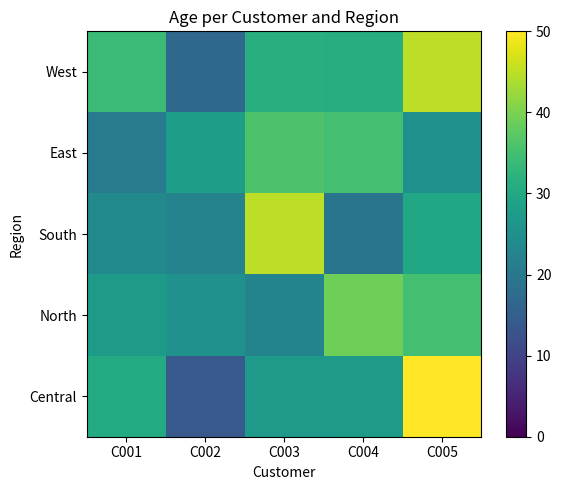

Rank the series at C005 from lowest to highest value.

East, South, North, West, Central